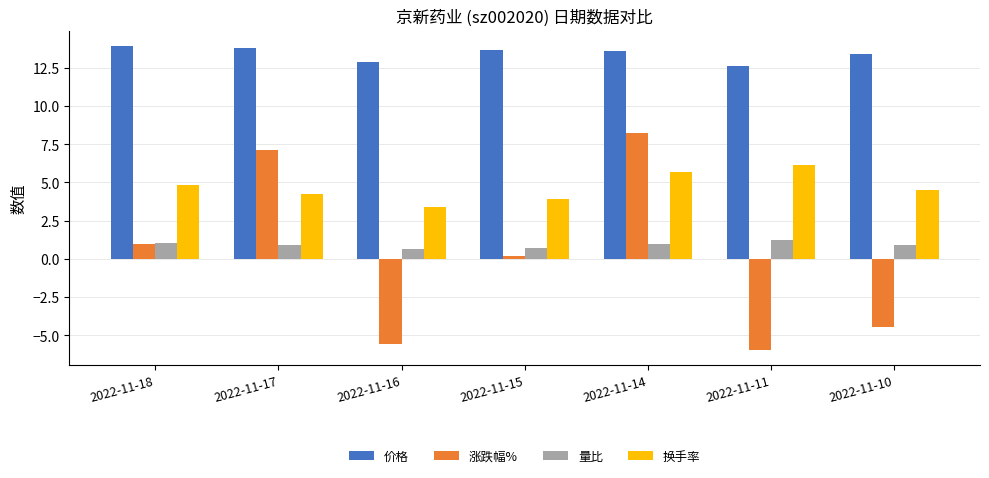

Are the bars grouped side by side (vs. stacked)?

Yes